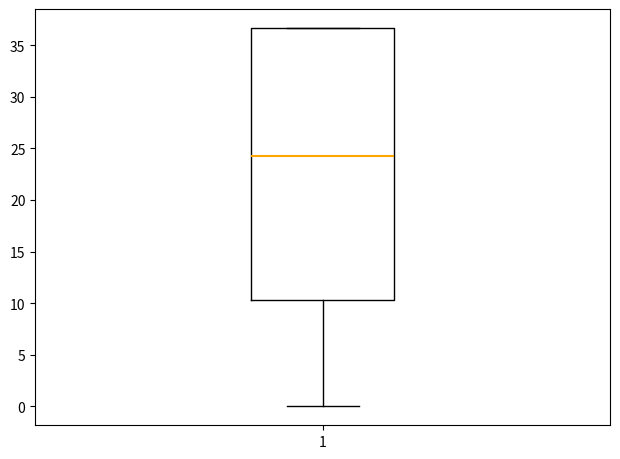

Transcribe this box plot: give where the median line is, the range the box spans, and where the two whiskers end, as read against the y-axis. The values are not printed on the chart, so give them approximately, as read against the axis.

median 24.5, box 10.5 to 36.5, whiskers 0.0 to 36.5